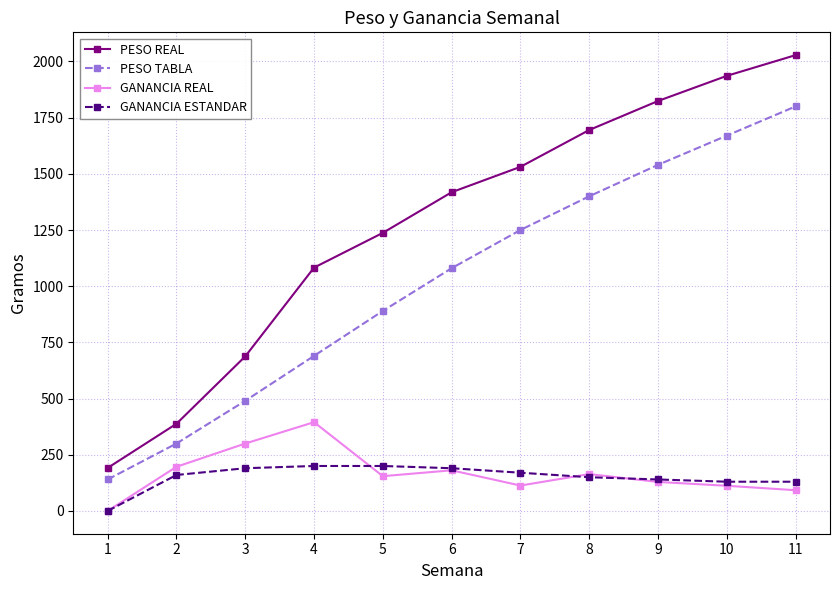

The value of PESO TABLA at 10 is 1670.0. True or false?

True